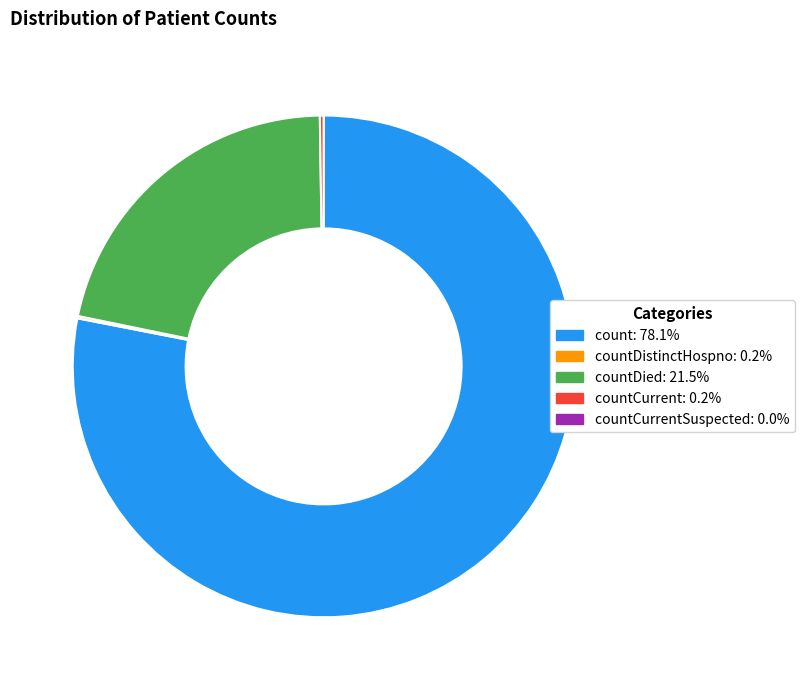

Does any single category account for the majority?

Yes